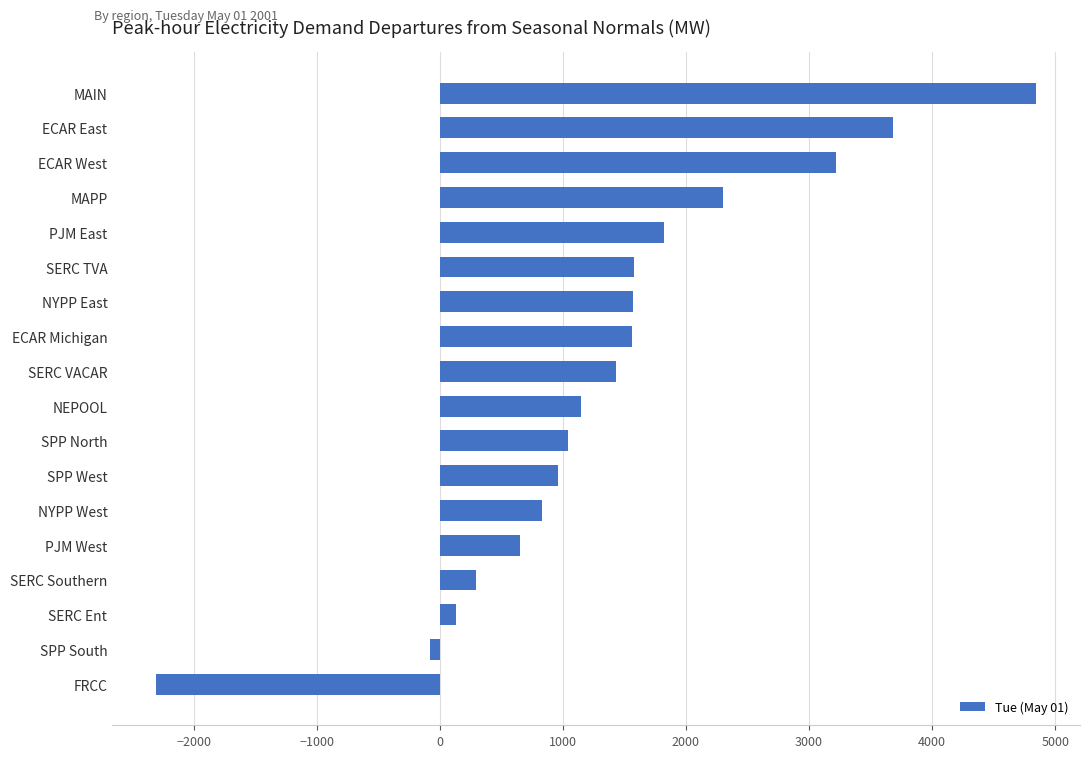

What is the change in value from ECAR East to SERC VACAR?

-2246.4